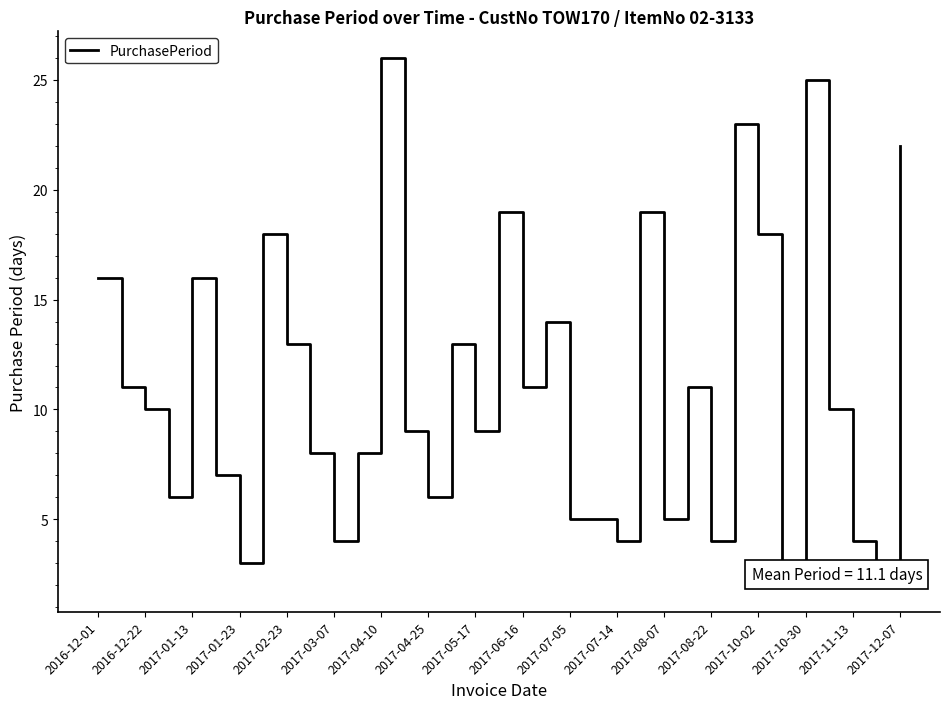

What is the difference between the maximum and minimum values?

24